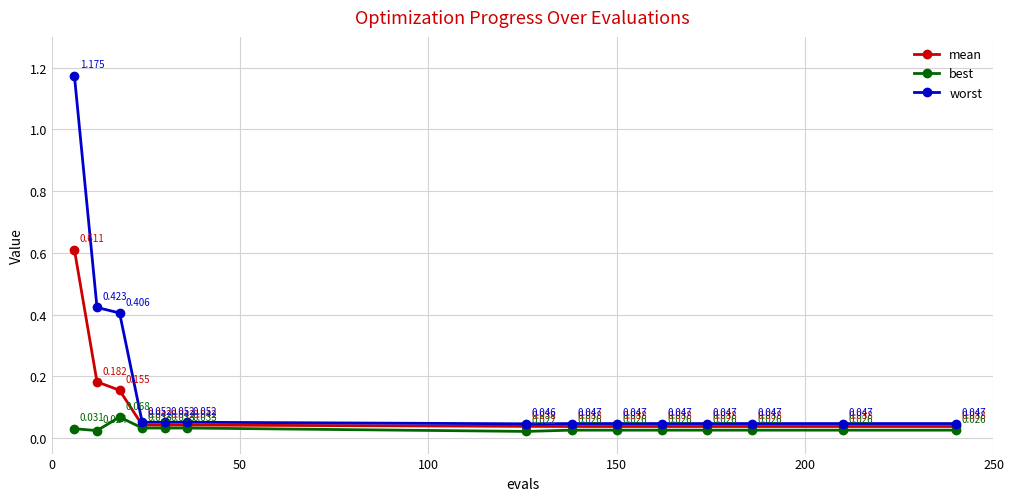

Rank the series by their average value, from highest to lowest.

worst, mean, best